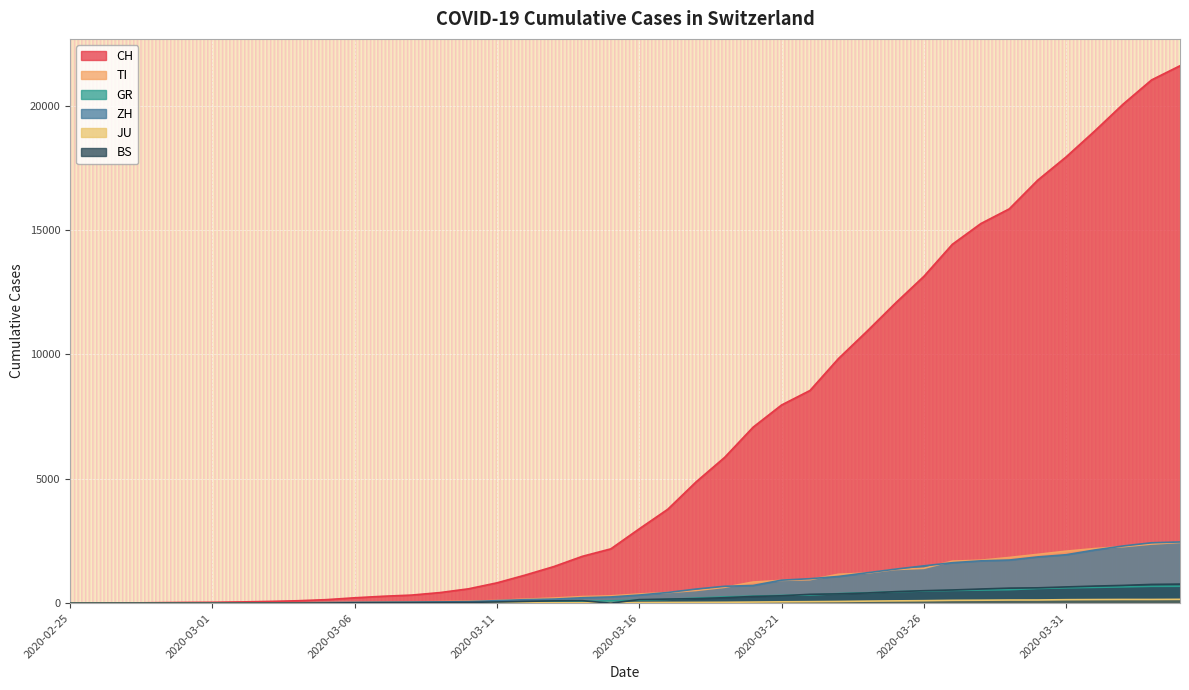

After their last crossing, which series has the higher values: ZH or TI?

ZH